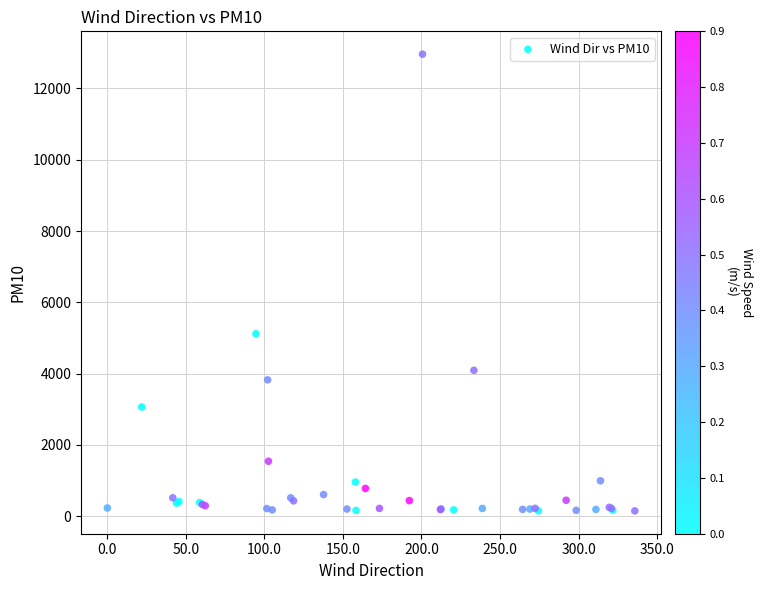

What Y value in the scatter plot is closest to 6554?

5115.2